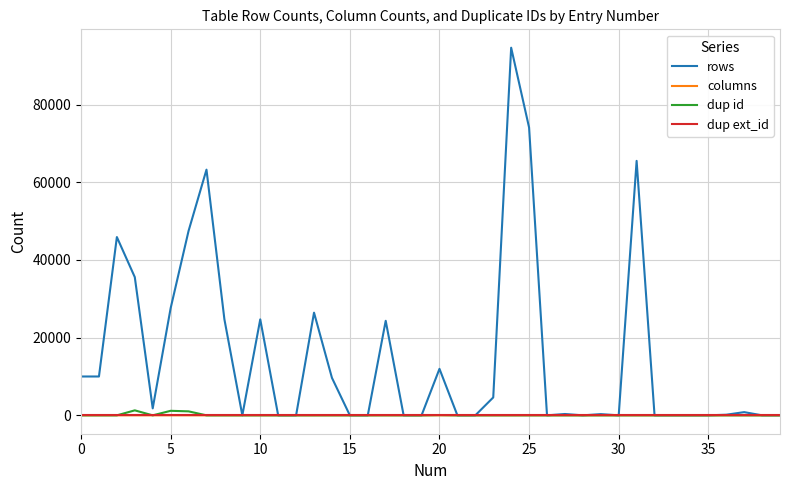

Which series has the largest total across all categories?

rows